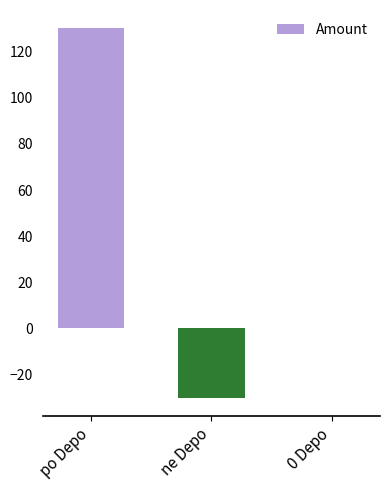

How many series are shown in this chart?

1